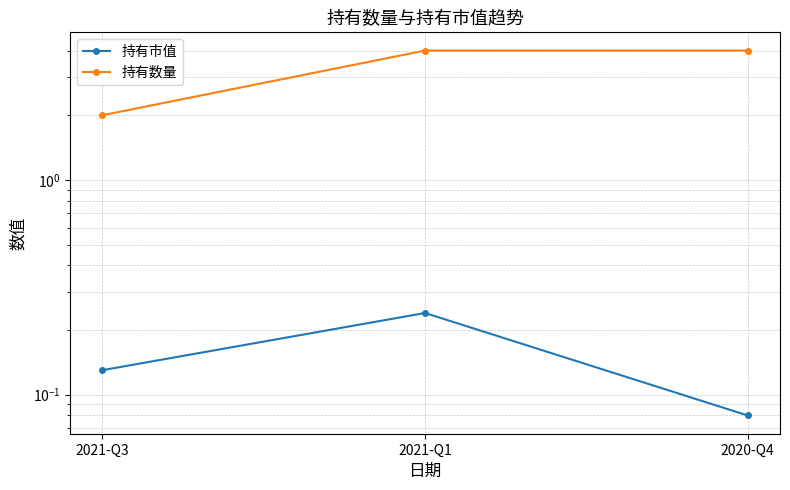

What position from the left is 2021-Q3?

1